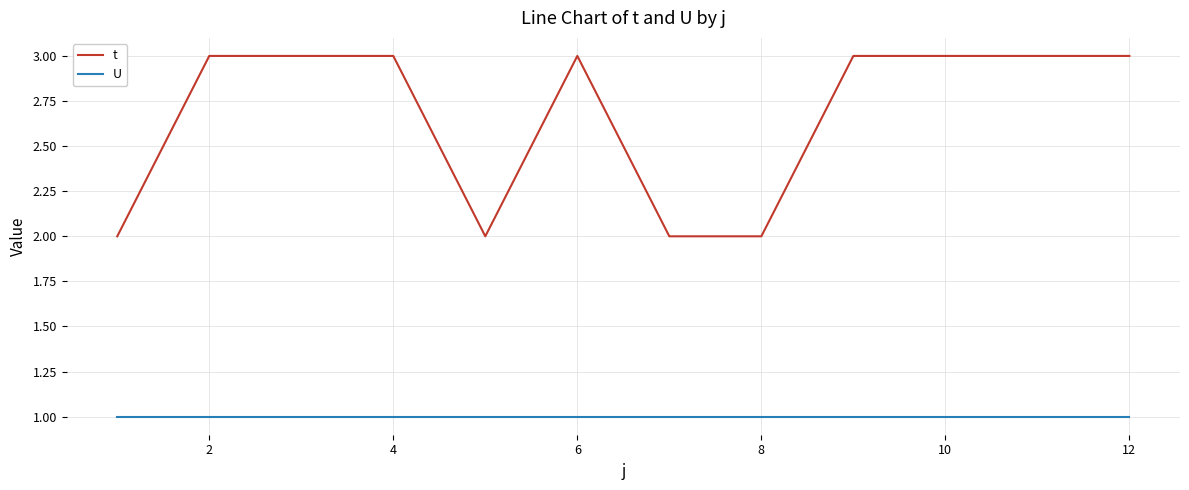

What is the maximum value for t?

3